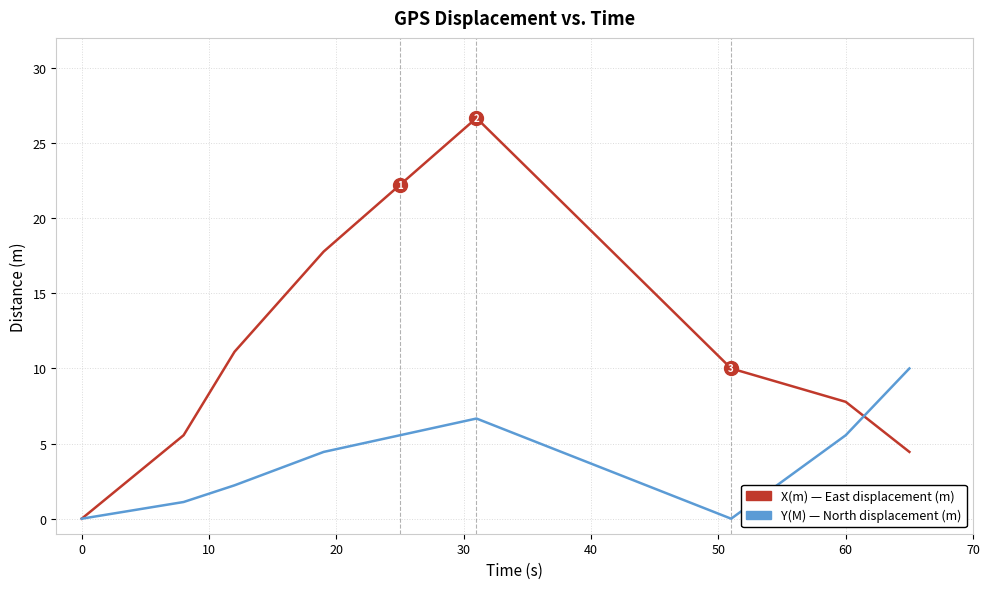

What is the maximum value shown in the chart?

26.7